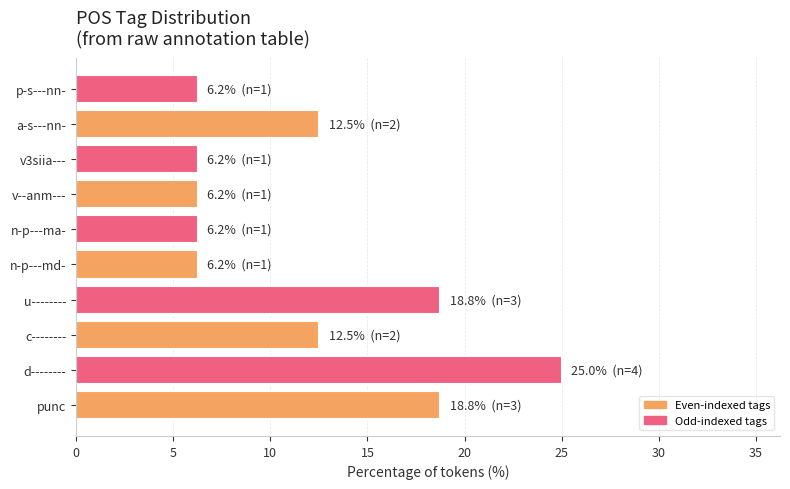

Between p-s---nn- and c--------, which is larger?

c--------